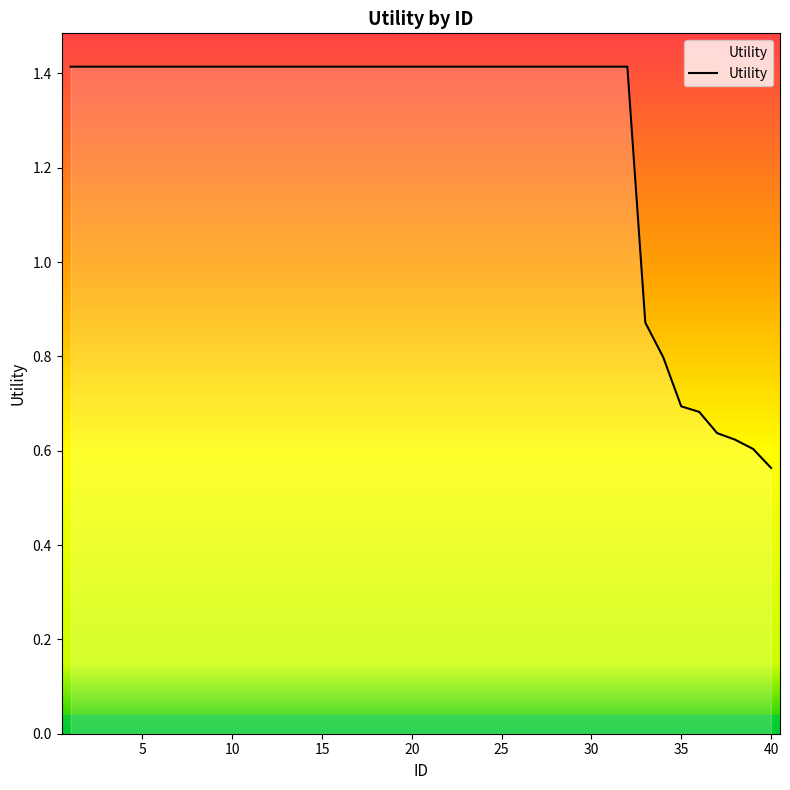

What is the greatest value displayed?

1.4